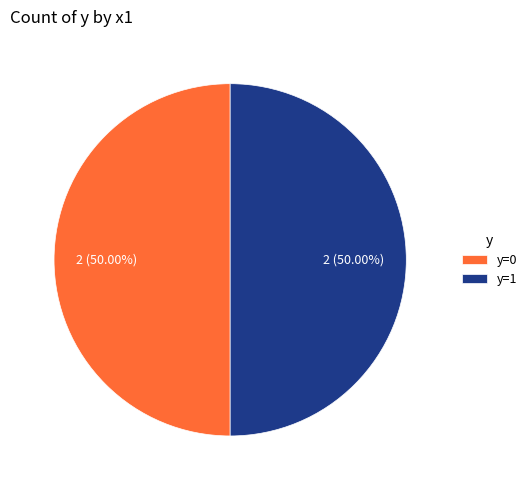

To the nearest percent, what is the difference between the largest and smallest slice percentages?

0%